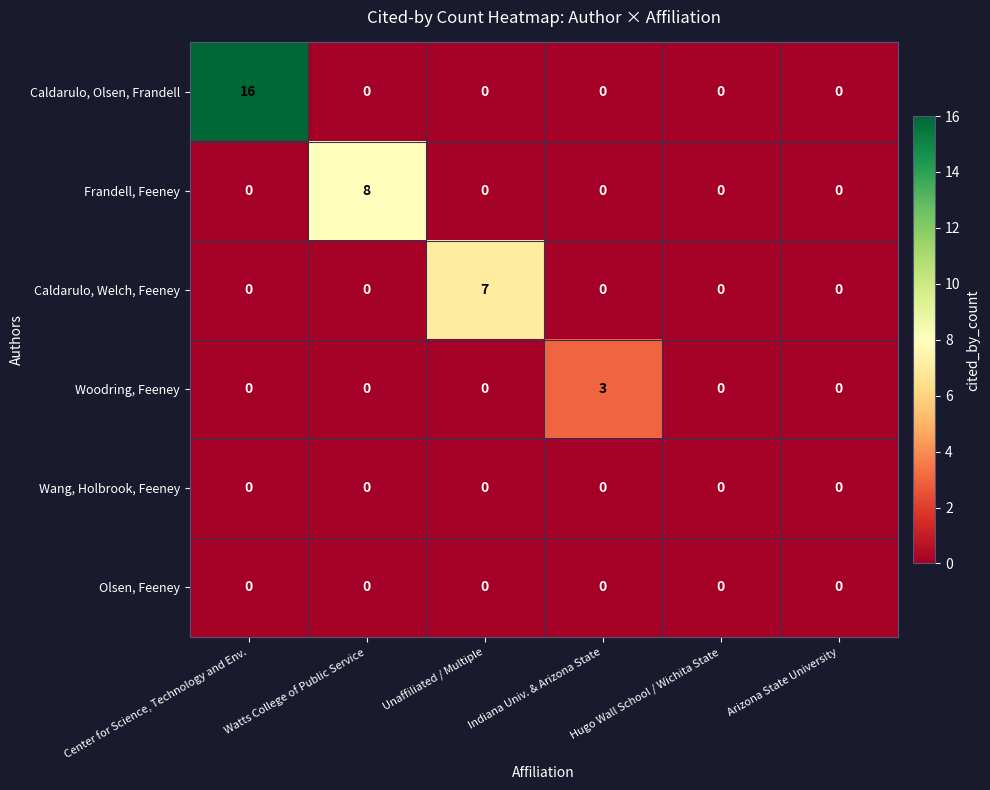

How many distinct data groups are displayed?

6